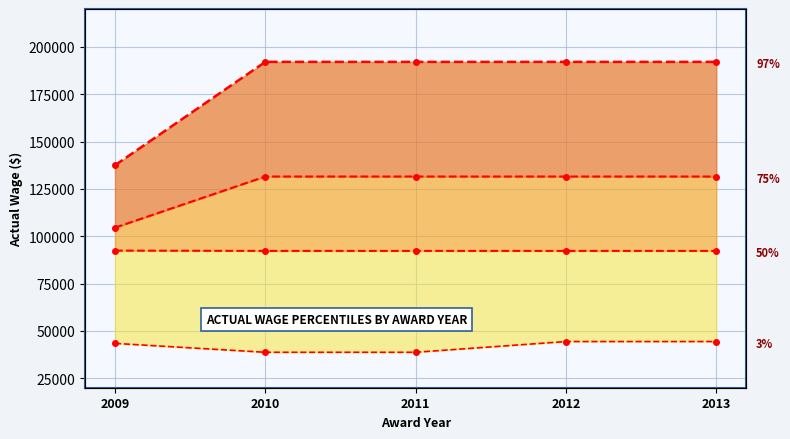

What is the average value?

181158.6